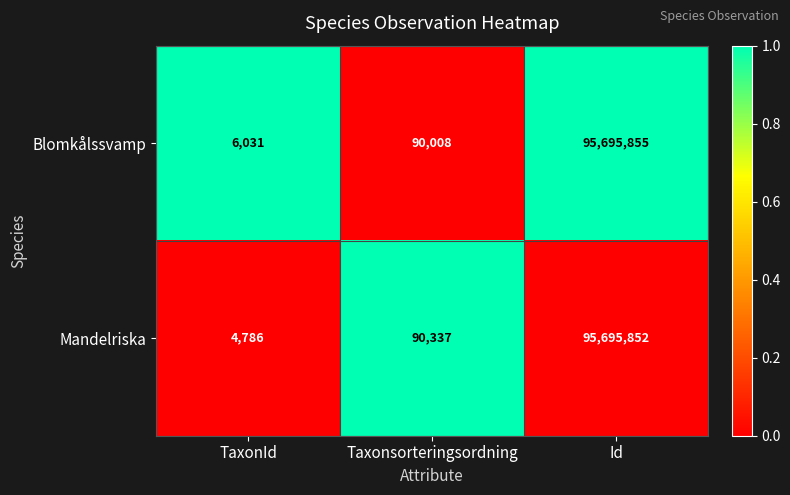

Reading right to left, transcribe all the data shown in this chart.

Blomkålssvamp: 95695855	90008	6031
Mandelriska: 95695852	90337	4786